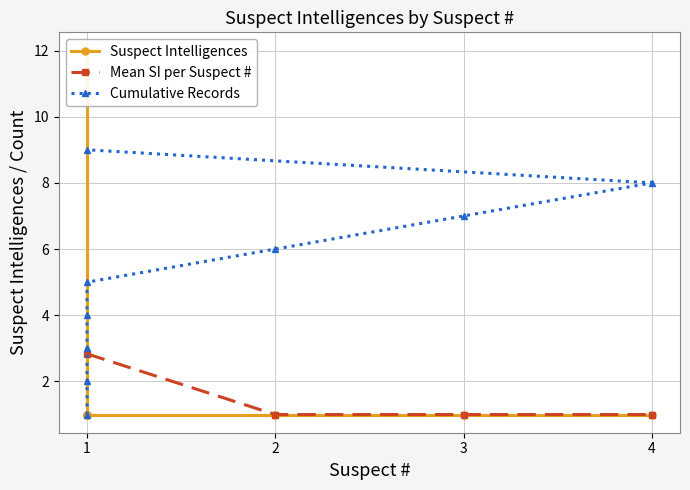

The chart shows a value of 1 at 2. True or false?

True